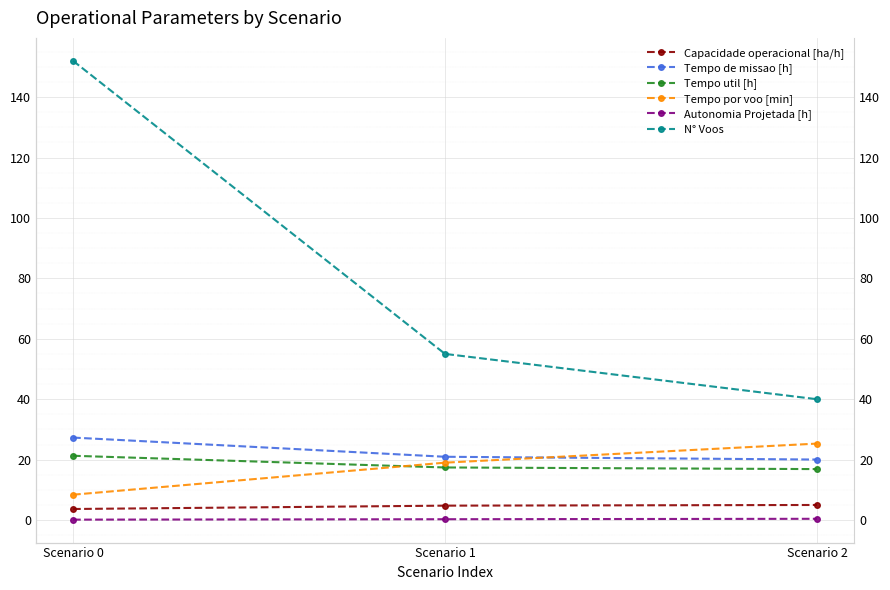

What is the value of the Capacidade operacional [ha/h] point at the 3rd from the left?

5.0